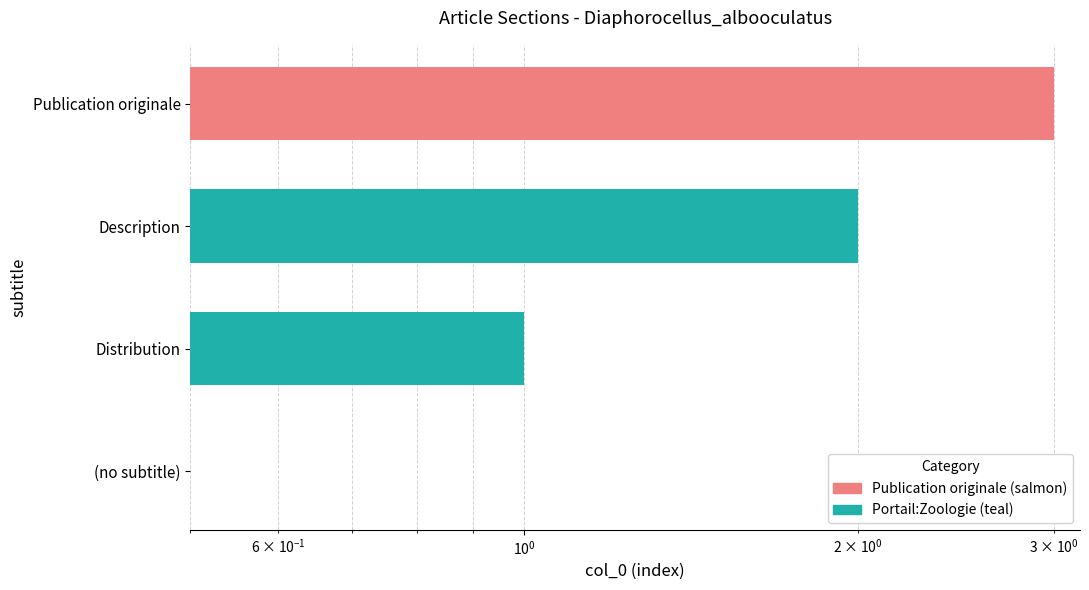

Where is the data nearest to the value 1?

Distribution